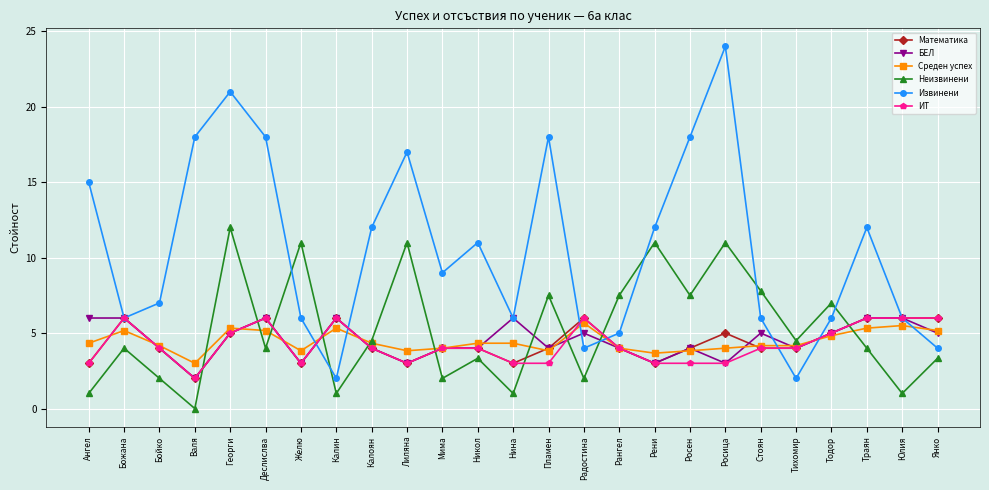

Reading left to right, list all the values displayed in this chart.

Математика: 3.0	6.0	4.0	2.0	5.0	6.0	3.0	6.0	4.0	3.0	4.0	4.0	3.0	4.0	6.0	4.0	3.0	4.0	5.0	4.0	4.0	5.0	6.0	6.0	6.0
БЕЛ: 6.0	6.0	4.0	2.0	5.0	6.0	3.0	6.0	4.0	3.0	4.0	4.0	6.0	4.0	5.0	4.0	3.0	4.0	3.0	5.0	4.0	5.0	6.0	6.0	5.0
Среден успех: 4.3	5.2	4.2	3.0	5.3	5.2	3.8	5.3	4.3	3.8	4.0	4.3	4.3	3.8	5.7	4.0	3.7	3.8	4.0	4.2	4.2	4.8	5.3	5.5	5.2
Неизвинени: 1.0	4.0	2.0	0.0	12.0	4.0	11.0	1.0	4.5	11.0	2.0	3.3	1.0	7.5	2.0	7.5	11.0	7.5	11.0	7.8	4.5	7.0	4.0	1.0	3.3
Извинени: 15.0	6.0	7.0	18.0	21.0	18.0	6.0	2.0	12.0	17.0	9.0	11.0	6.0	18.0	4.0	5.0	12.0	18.0	24.0	6.0	2.0	6.0	12.0	6.0	4.0
ИТ: 3.0	6.0	4.0	2.0	5.0	6.0	3.0	6.0	4.0	3.0	4.0	4.0	3.0	3.0	6.0	4.0	3.0	3.0	3.0	4.0	4.0	5.0	6.0	6.0	6.0